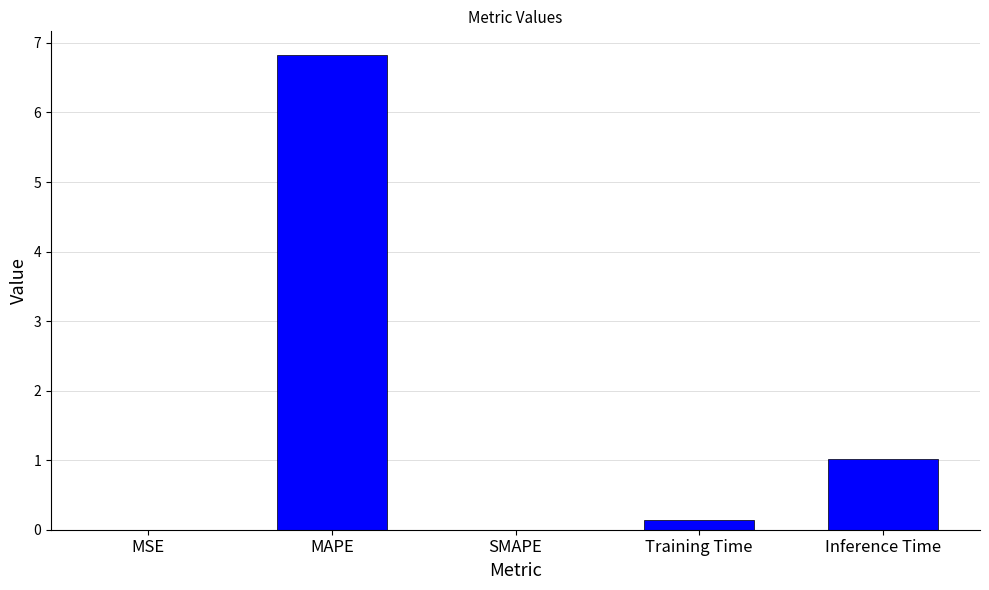

How many data points does each series have?

5